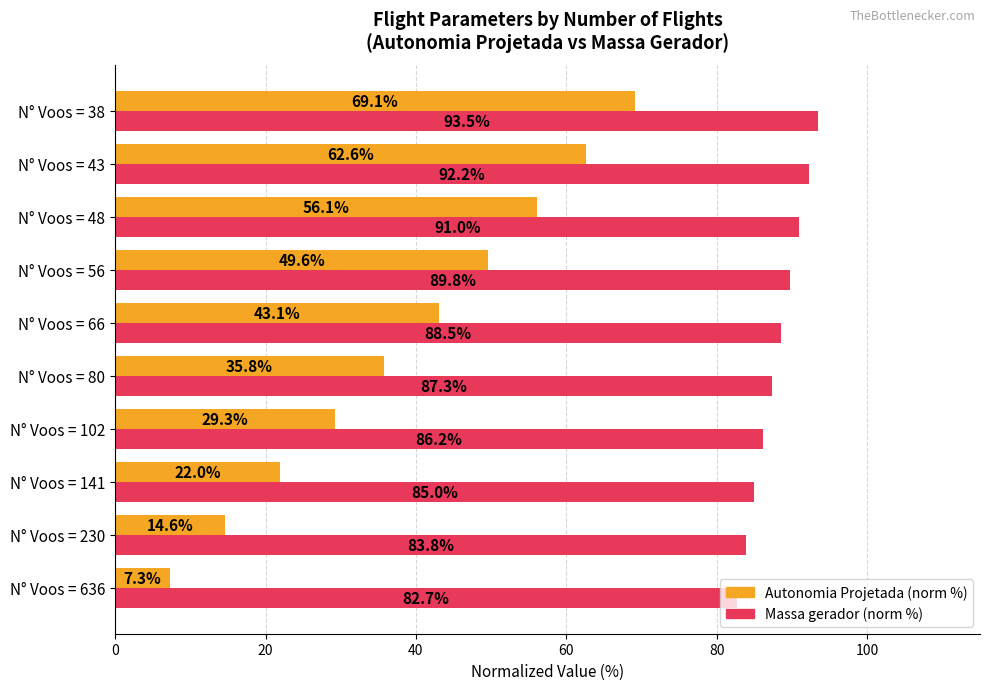

Is it true that Massa gerador (norm %) equals 83.8 at N° Voos = 230?

True